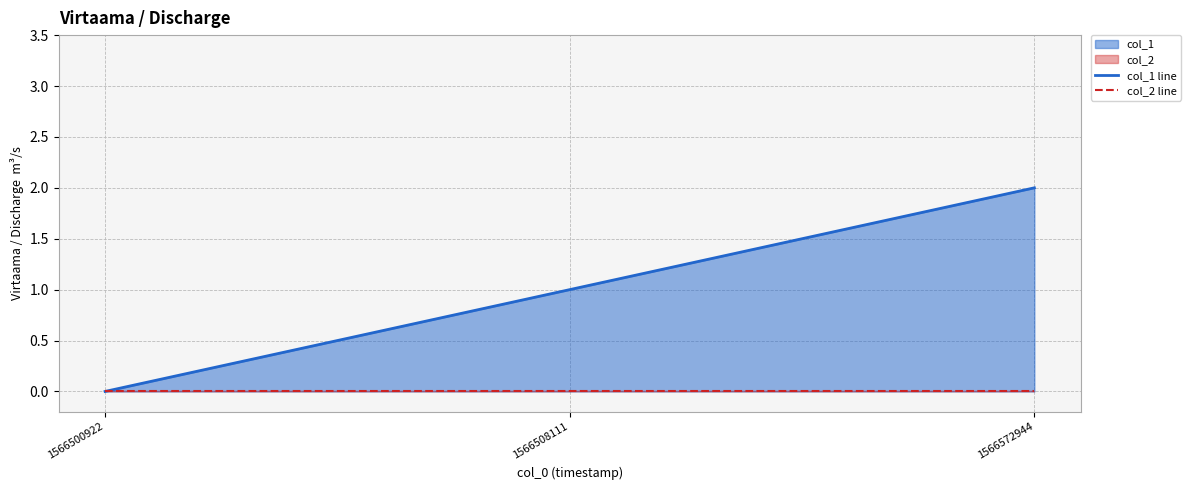

Count the number of data series in this chart.

2